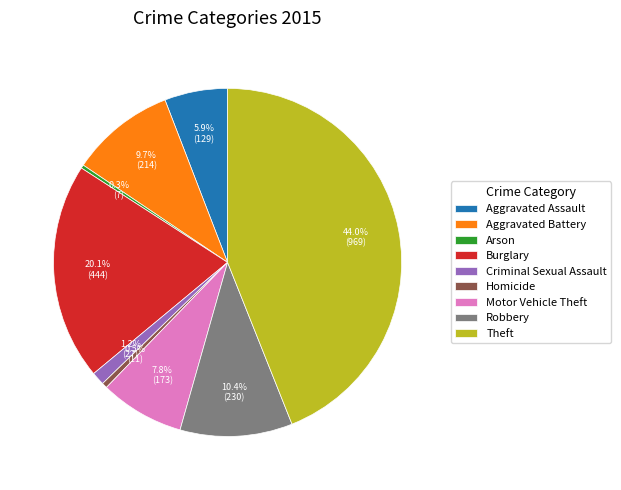

Is it true that Robbery is 1% of the pie?

False